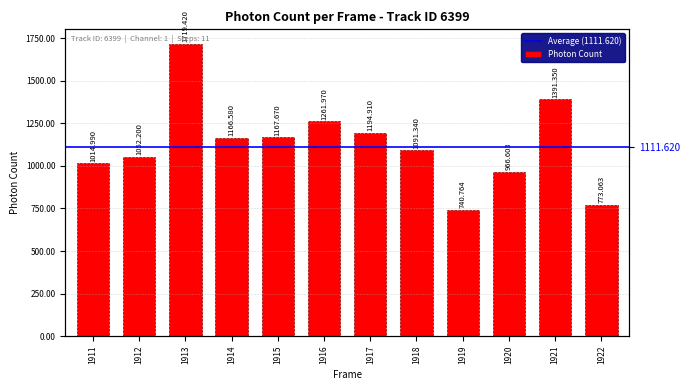

How many categories are shown in the chart?

12